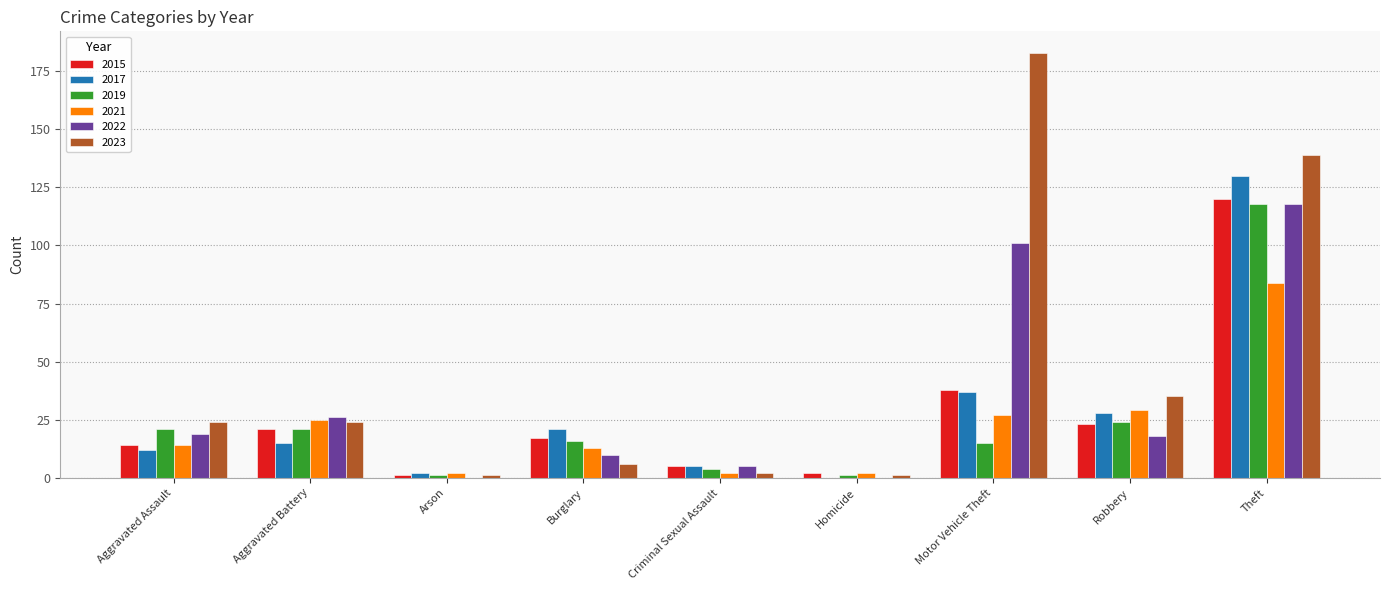

At which label is 2017 closest to 65?

Motor Vehicle Theft